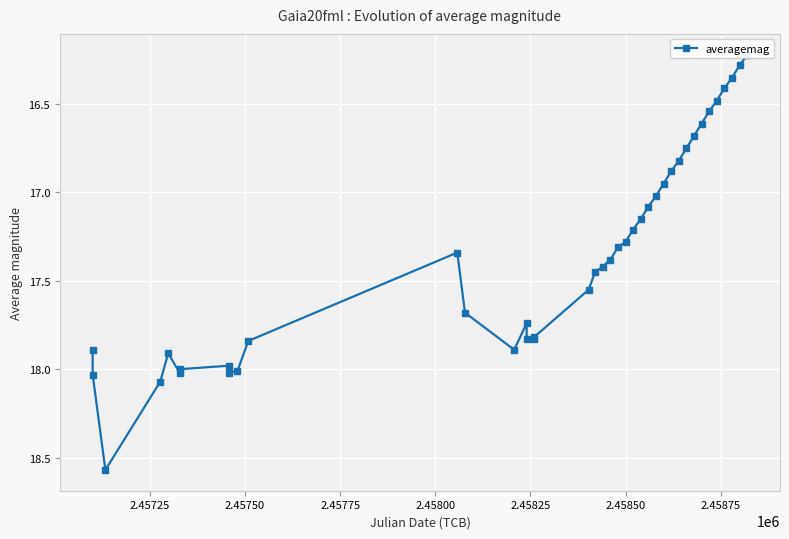

How many data points are less than 17?

12